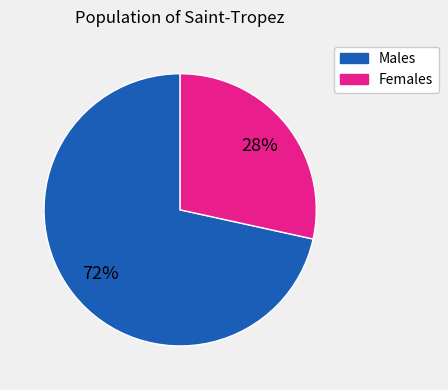

Does any single category account for the majority?

Yes